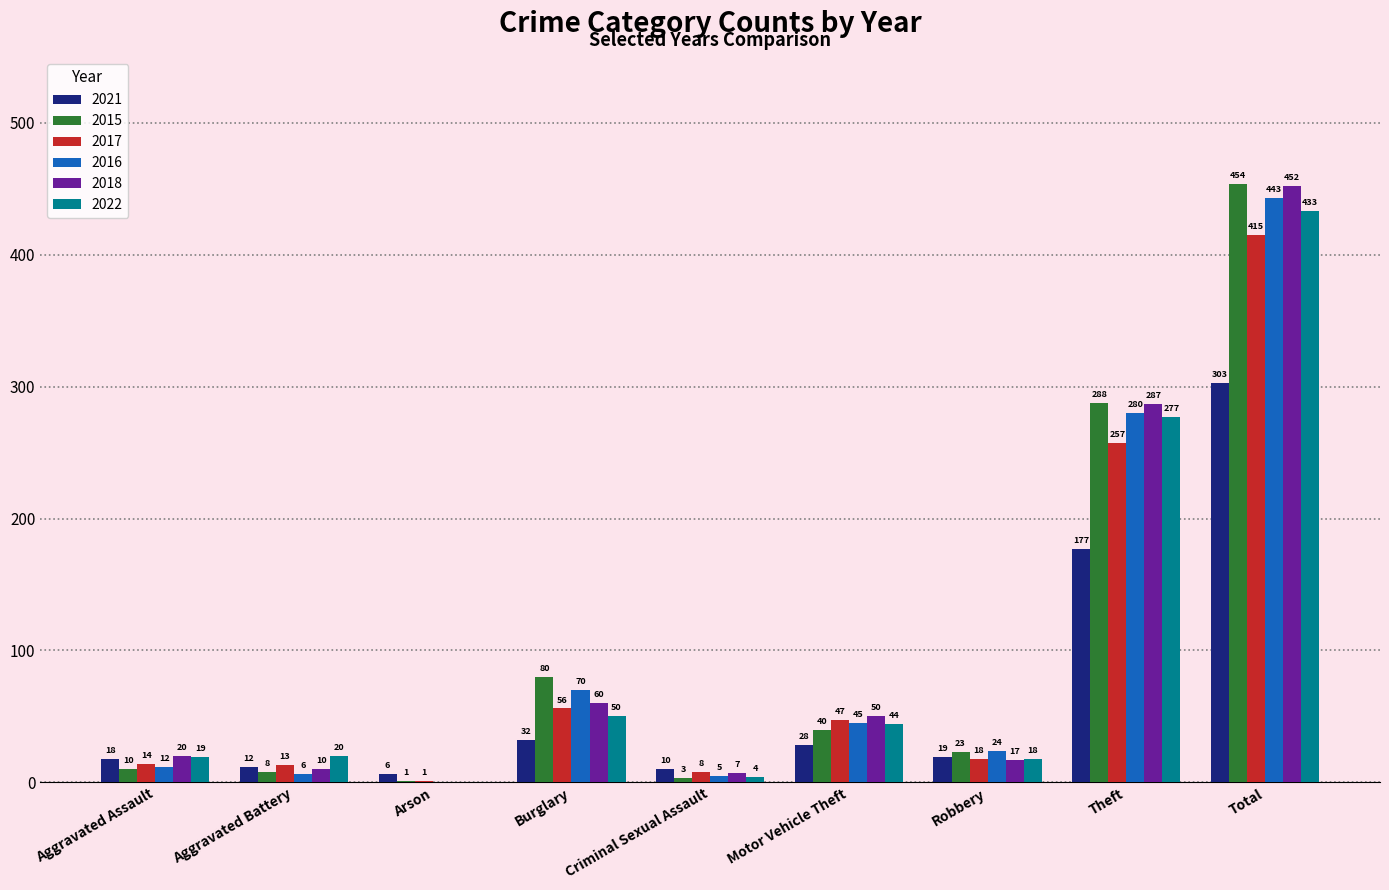

Which label corresponds to the largest value in the chart?

Total